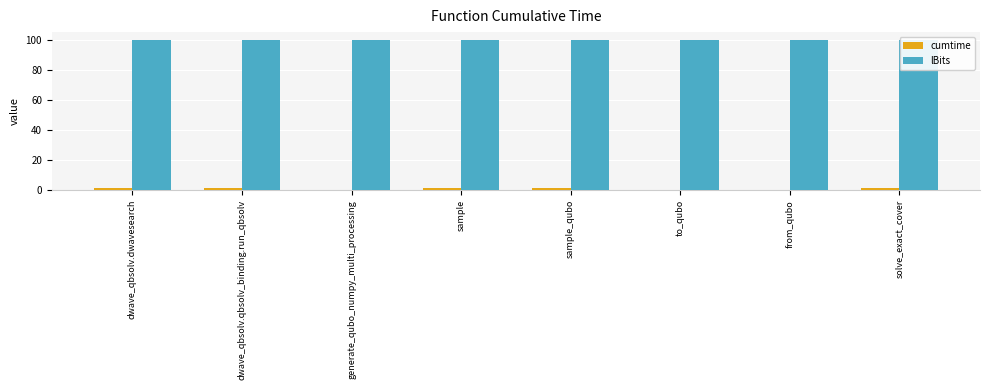

What is the difference between the second highest and minimum values in the cumtime series?

1.5